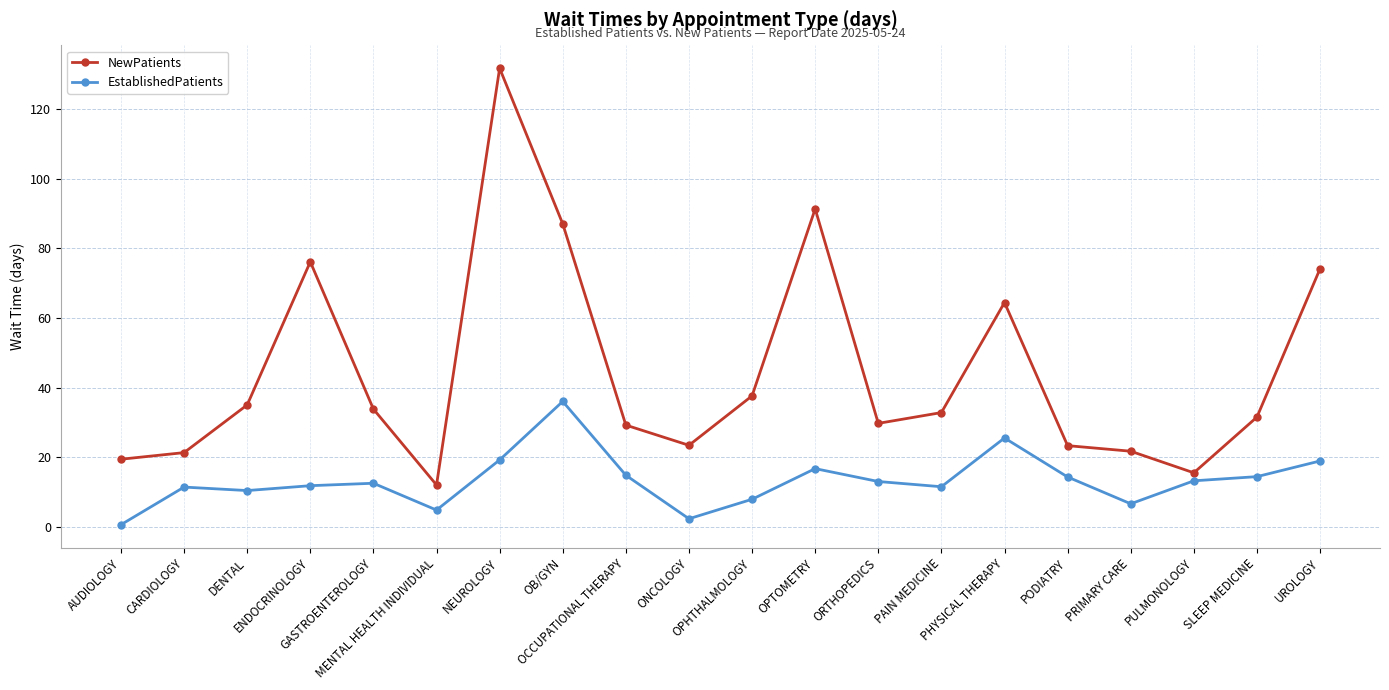

What is the label of the 9th point from the right?

OPTOMETRY